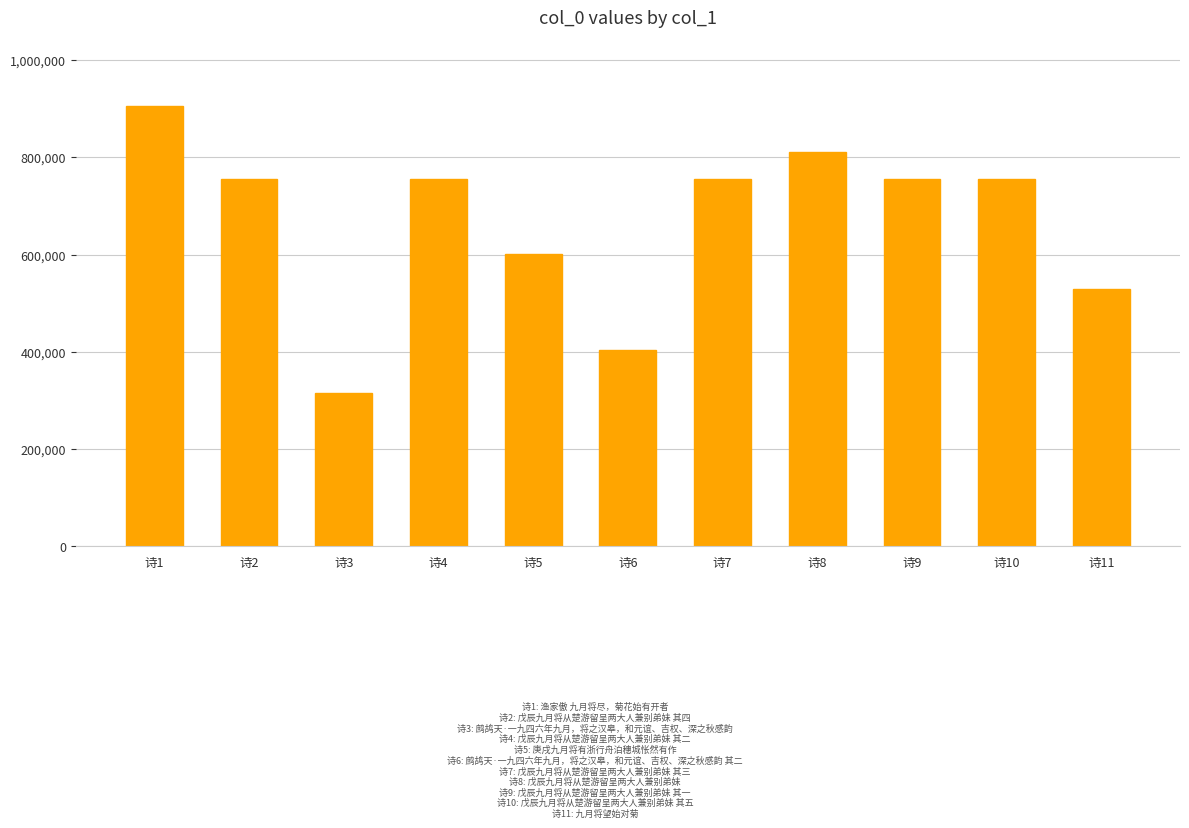

At which label does the data first exceed 755657?

诗1